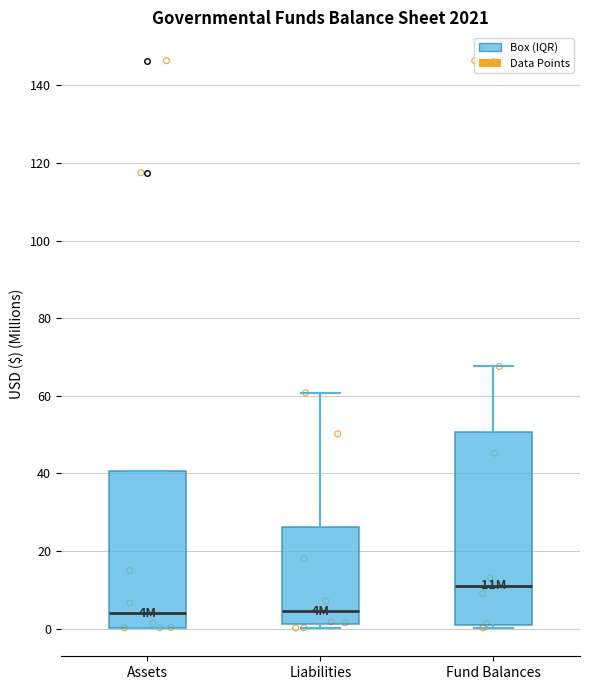

Which box has the highest median line?

Fund Balances